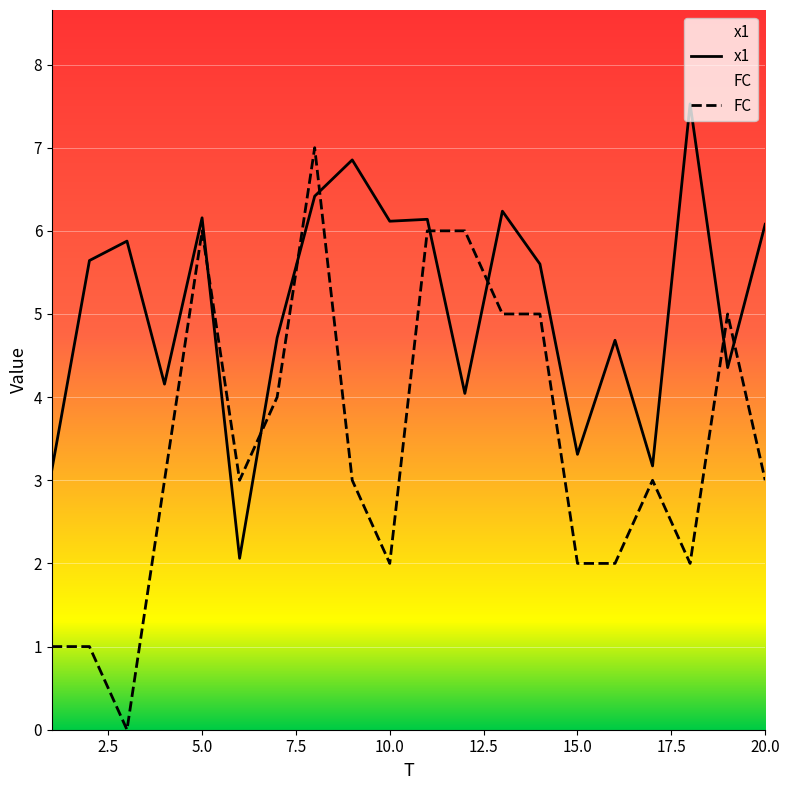

What is the sum of all FC values?

69.0